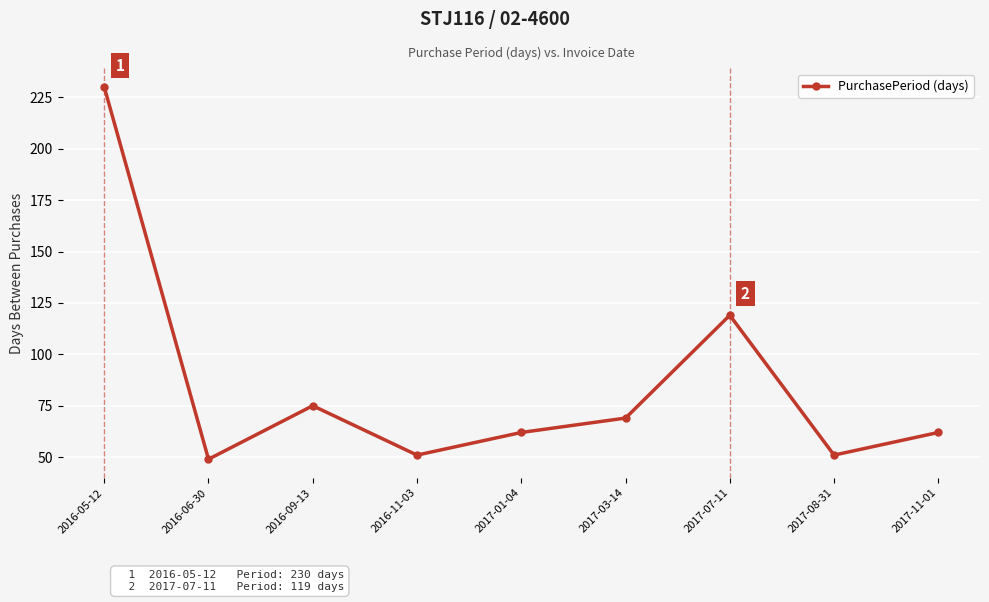

What is the smallest value displayed?

49